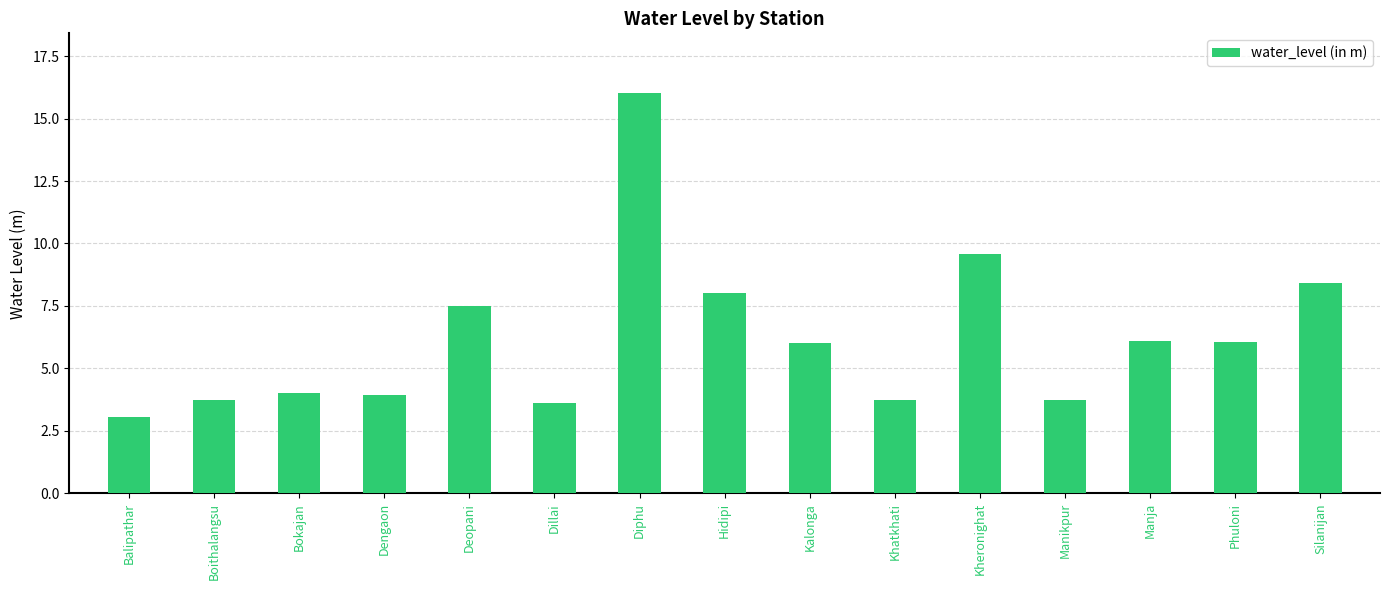

What is the label of the 13th bar from the right?

Bokajan